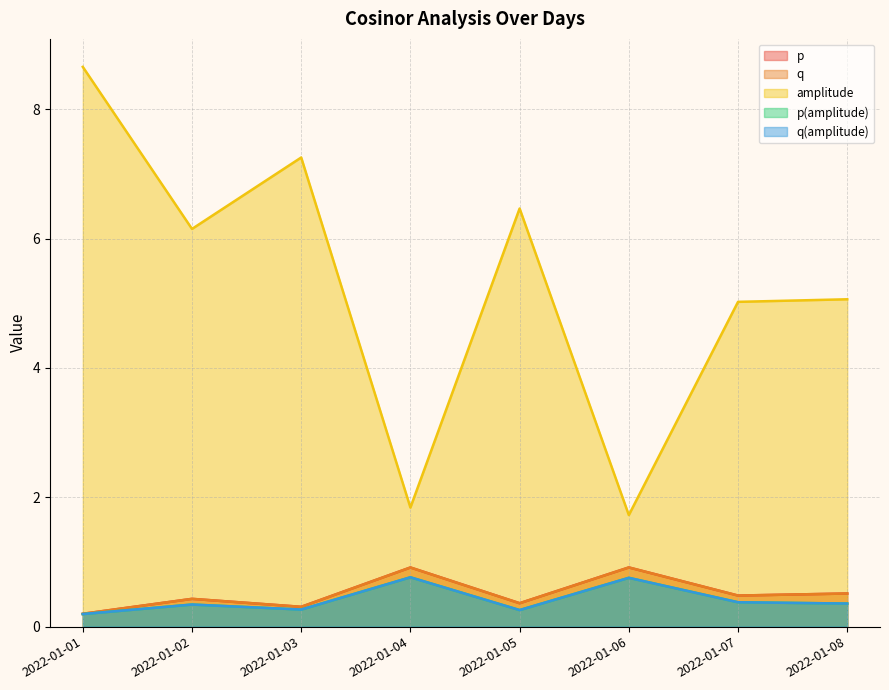

At which category does p reach its first local peak?

2022-01-02